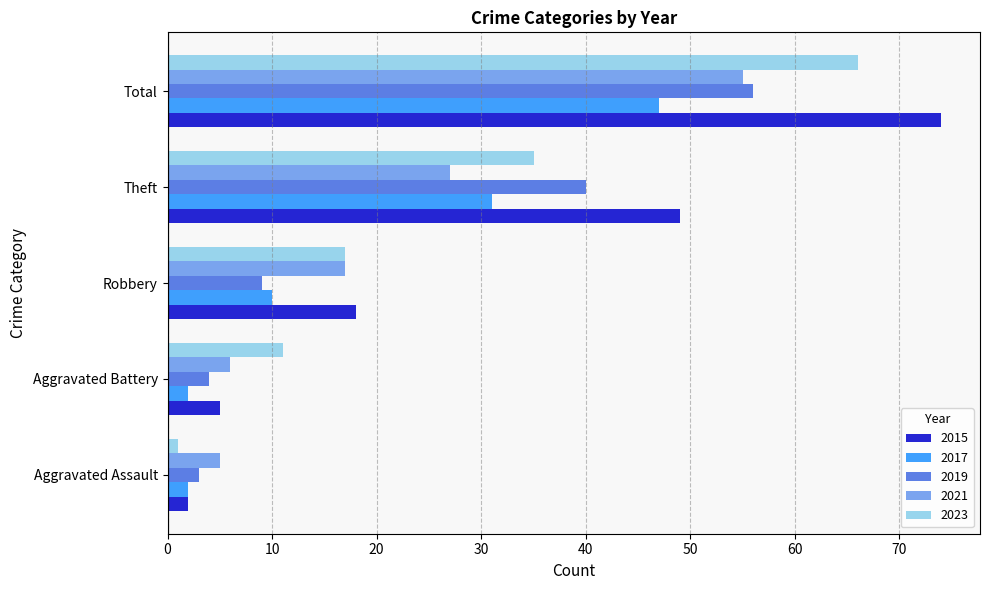

What is the spread (max minus min) of values at Total?

27